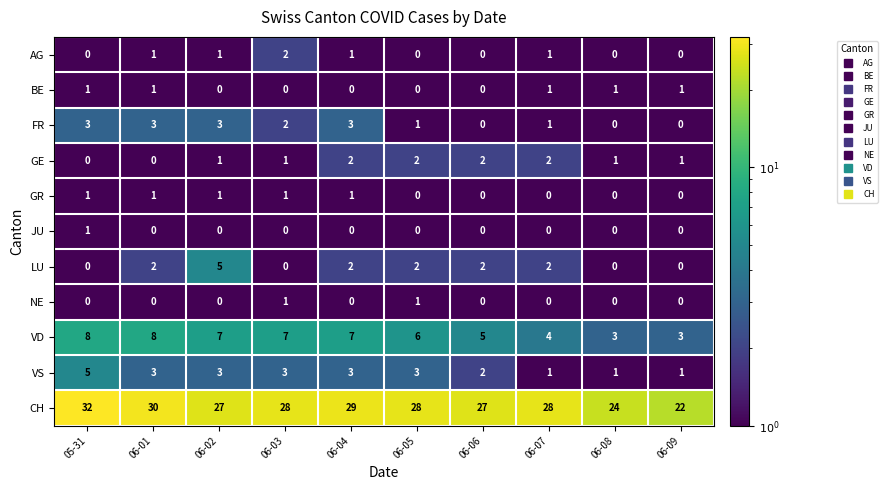

At which label does CH reach its peak?

05-31